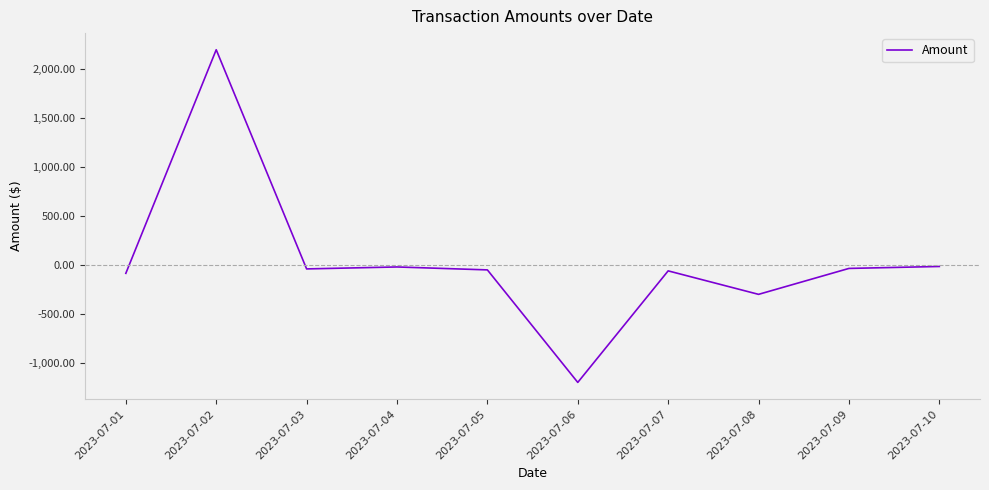

What is the difference between the values at 2023-07-09 and 2023-07-04?

15.0